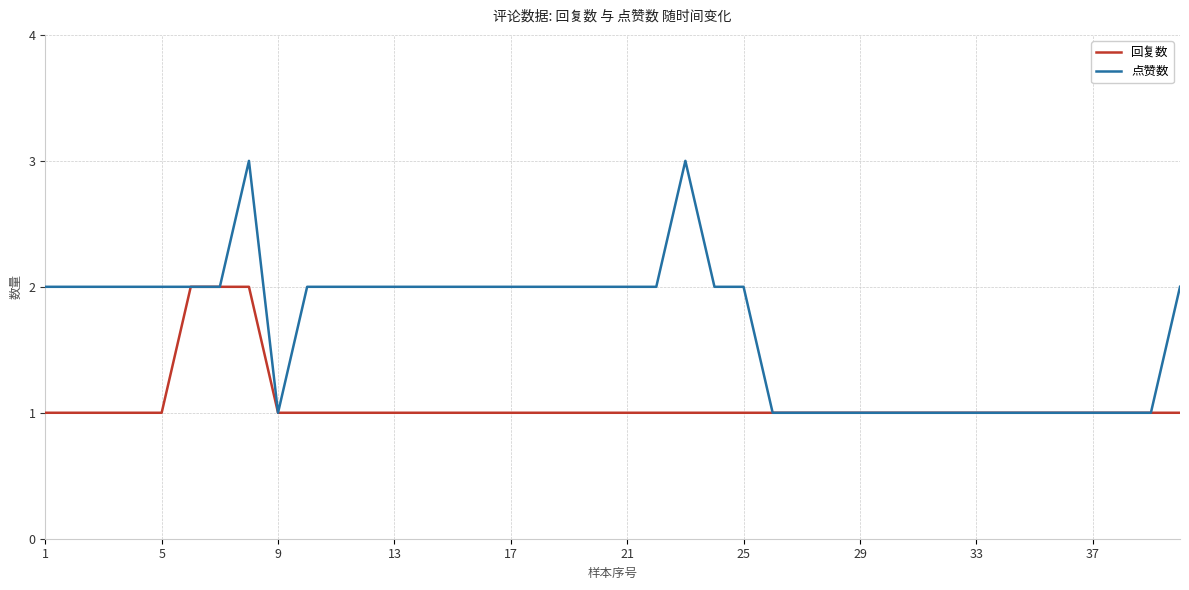

What is the maximum value shown in the chart?

3